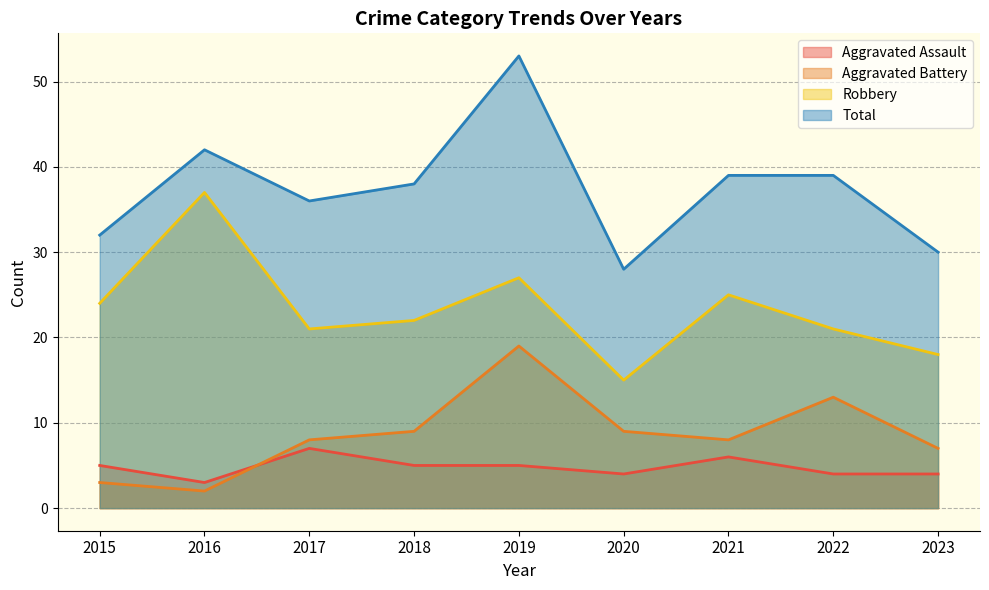

True or false: Aggravated Assault and Total cross at least once.

False